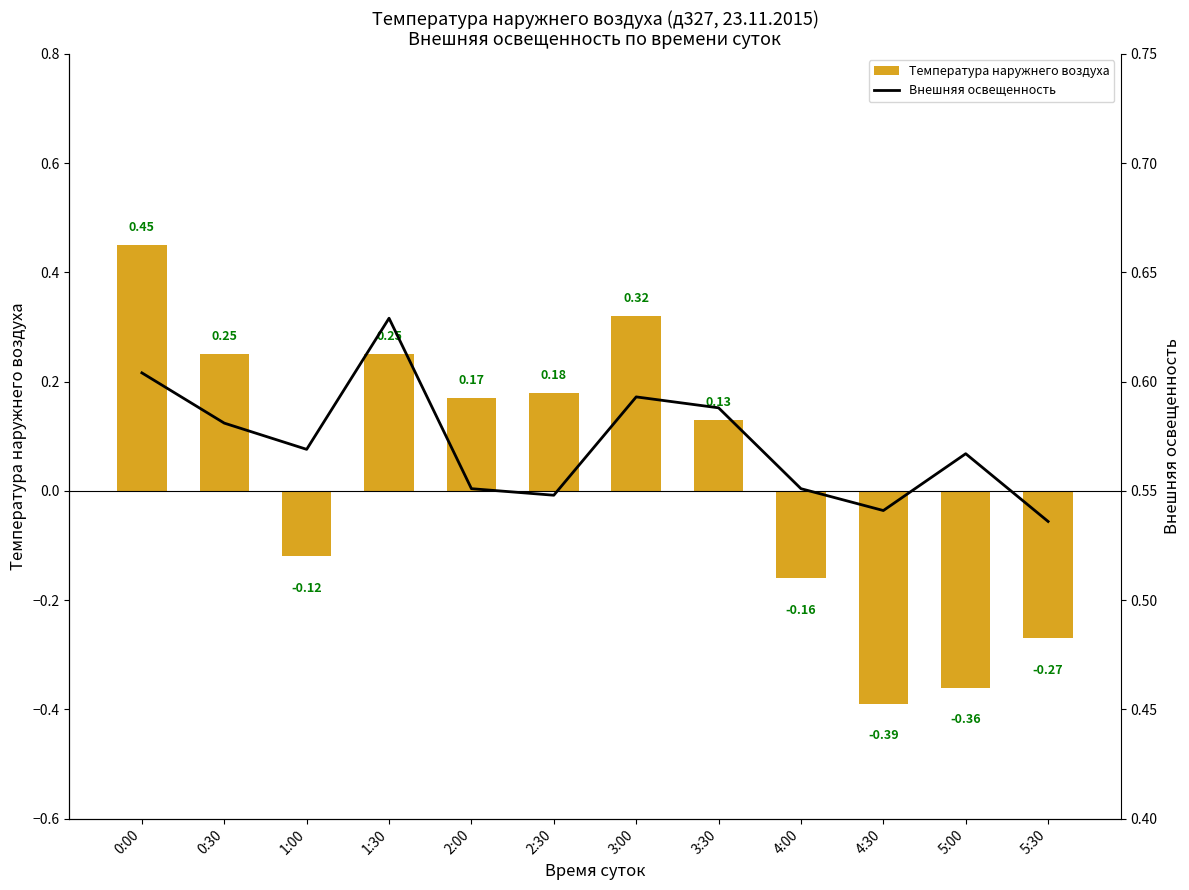

Reading left to right, what are all the values shown in this chart?

Температура наружнего воздуха: 0:00=0.5	0:30=0.2	1:00=-0.1	1:30=0.2	2:00=0.2	2:30=0.2	3:00=0.3	3:30=0.1	4:00=-0.2	4:30=-0.4	5:00=-0.4	5:30=-0.3
Внешняя освещенность: 0:00=0.6	0:30=0.6	1:00=0.6	1:30=0.6	2:00=0.6	2:30=0.5	3:00=0.6	3:30=0.6	4:00=0.6	4:30=0.5	5:00=0.6	5:30=0.5